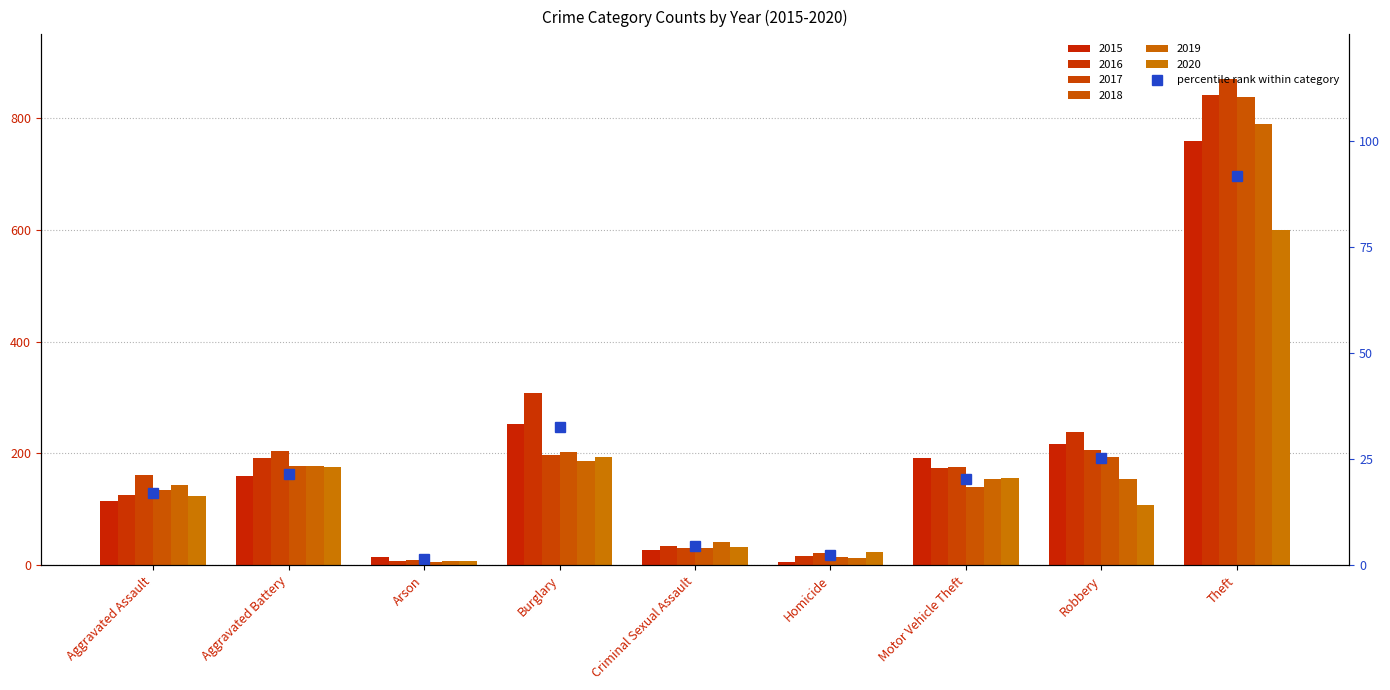

What is the change in value from Criminal Sexual Assault to Motor Vehicle Theft?

+15.8